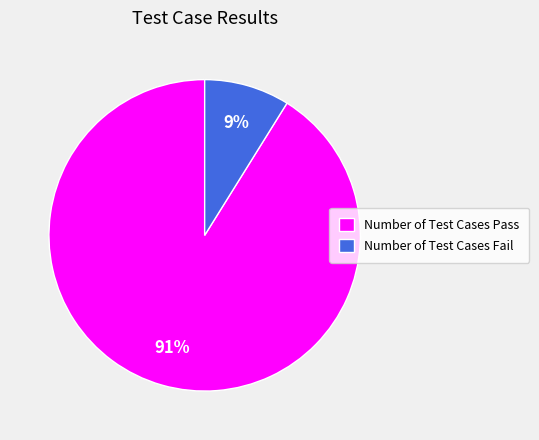

Does Number of Test Cases Pass represent more than half of the total?

Yes